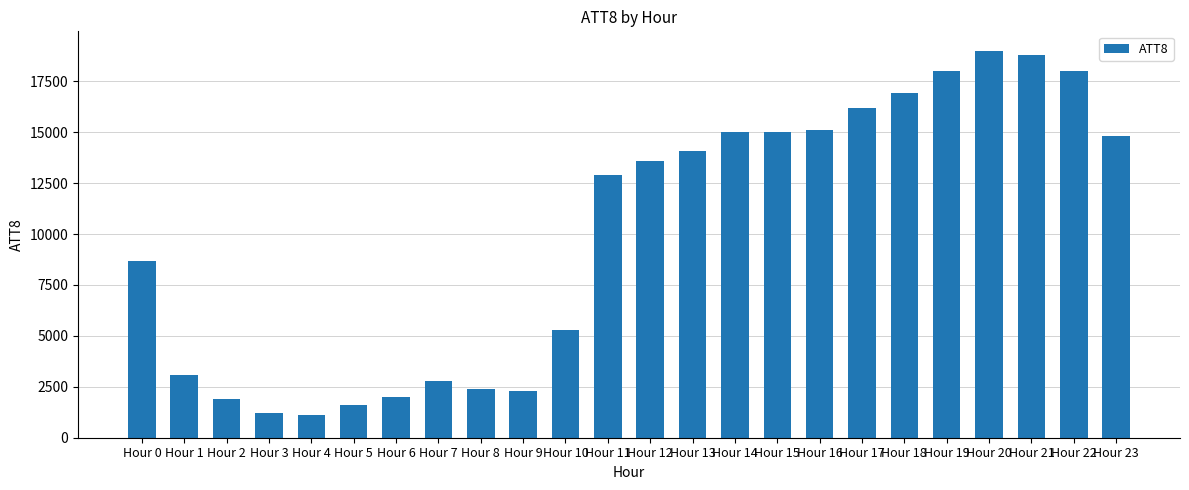

What is the change in value from Hour 10 to Hour 17?

+10900